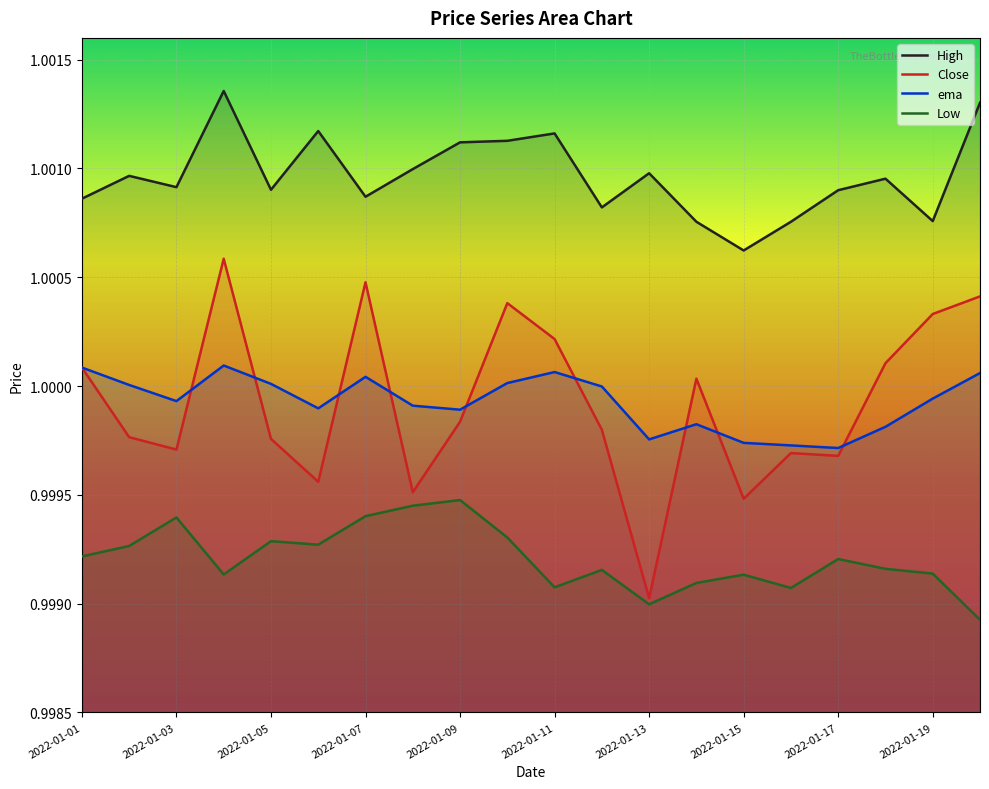

True or false: Close has more than 0 interior local peaks.

True